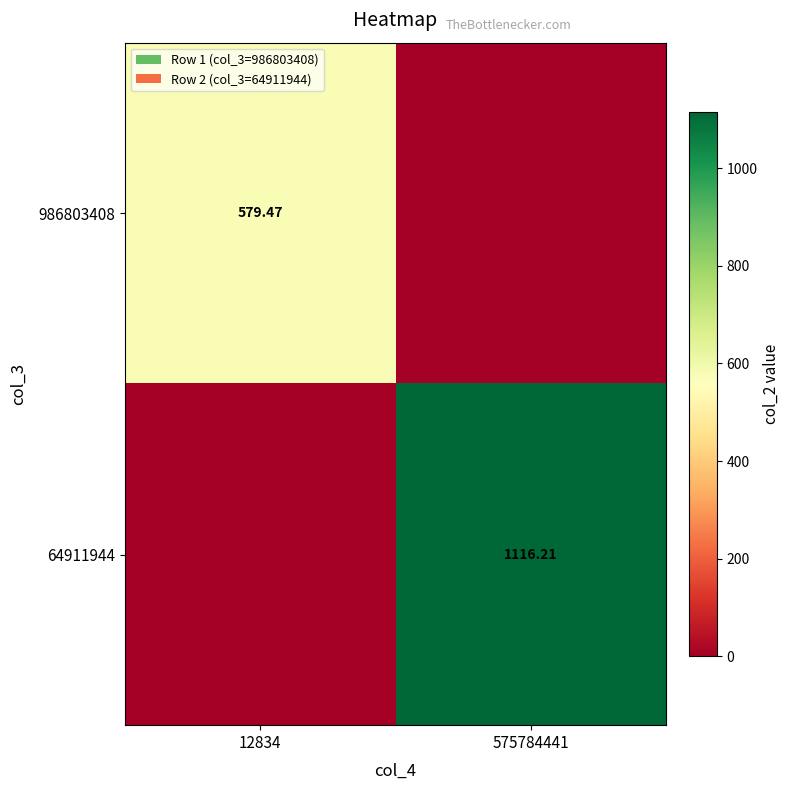

What is the sum of the 64911944 values at 12834 and 575784441?

1116.2